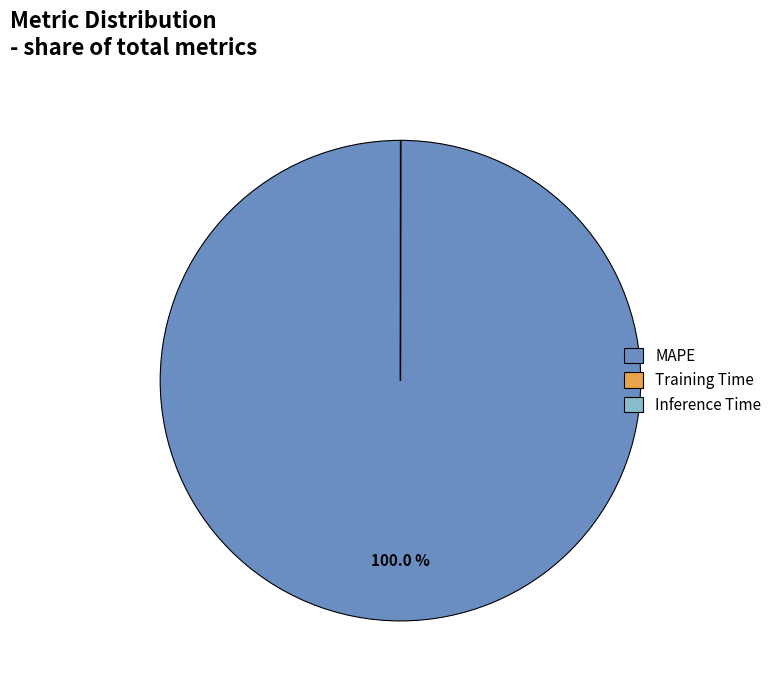

Which slice represents more than half of the pie?

MAPE